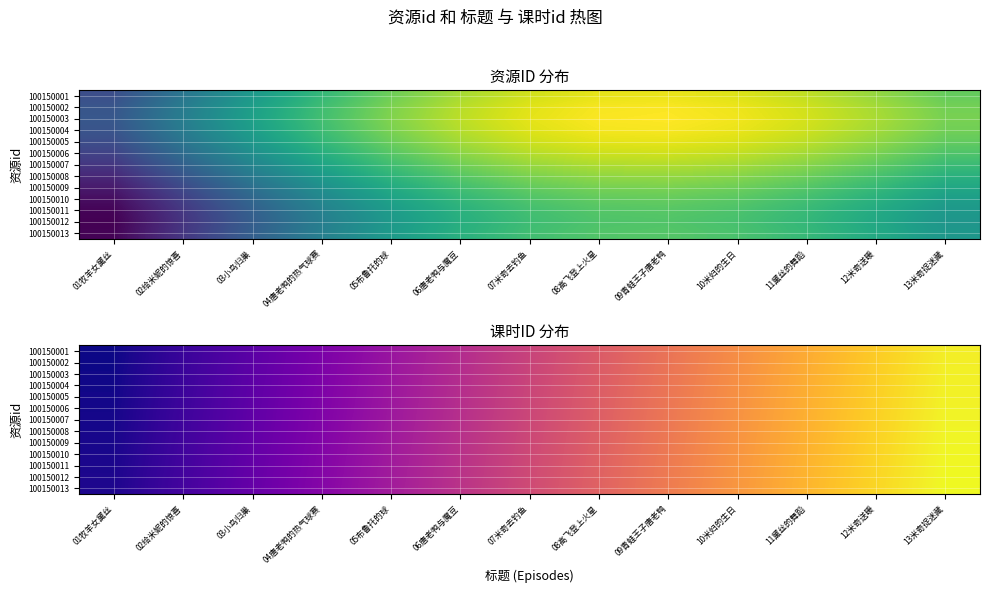

The value of 100150012 at 10米妇的生日 is 0.1. True or false?

False